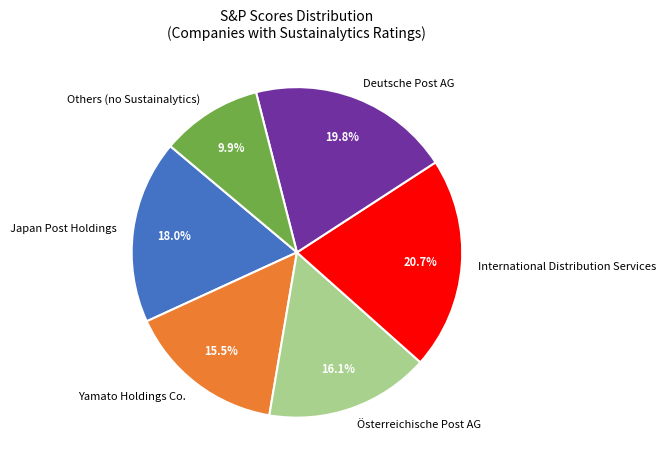

What percentage do Yamato Holdings Co. and International Distribution Services together represent?

36.2%